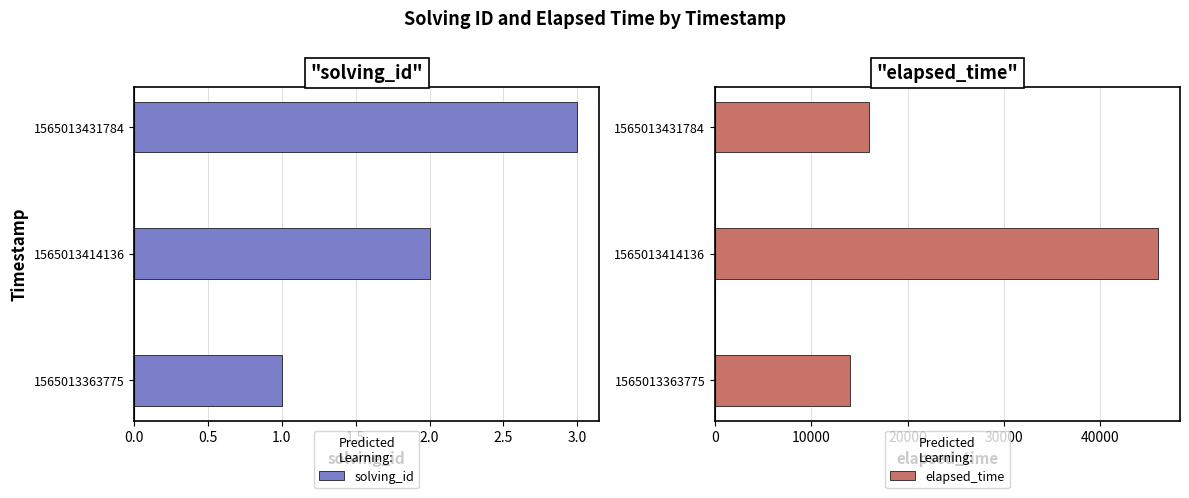

What is the minimum value shown in the chart?

1